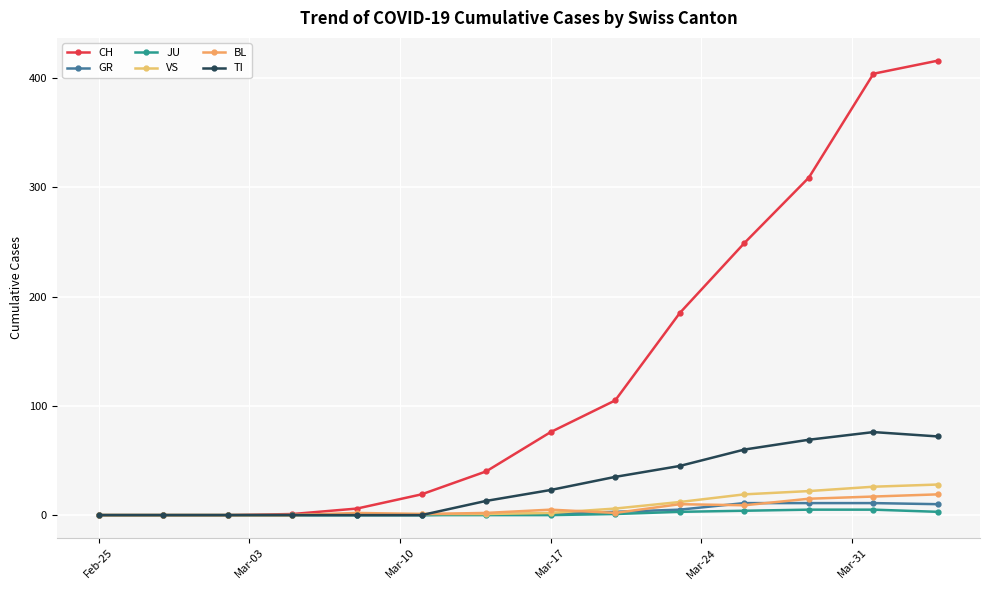

How many lines are shown in the chart?

6